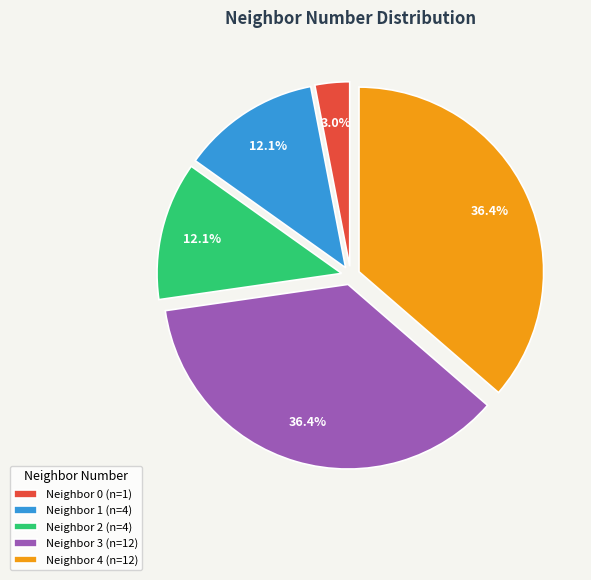

How many slices are in this pie chart?

5